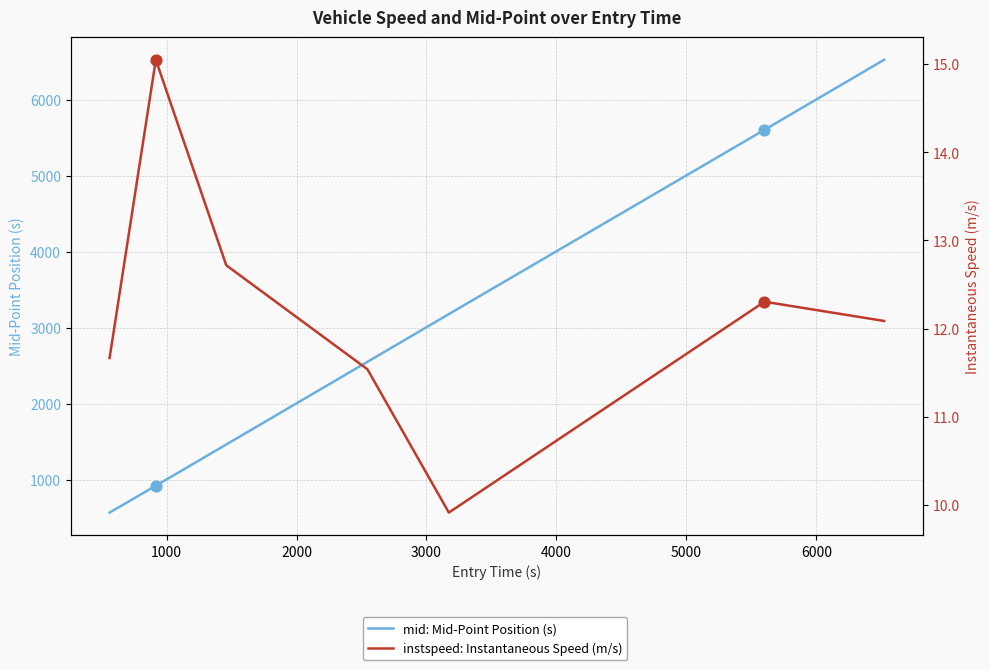

Is the value of instspeed: Instantaneous Speed (m/s) at 3000 greater than the value of mid: Mid-Point Position (s) at 6000?

No